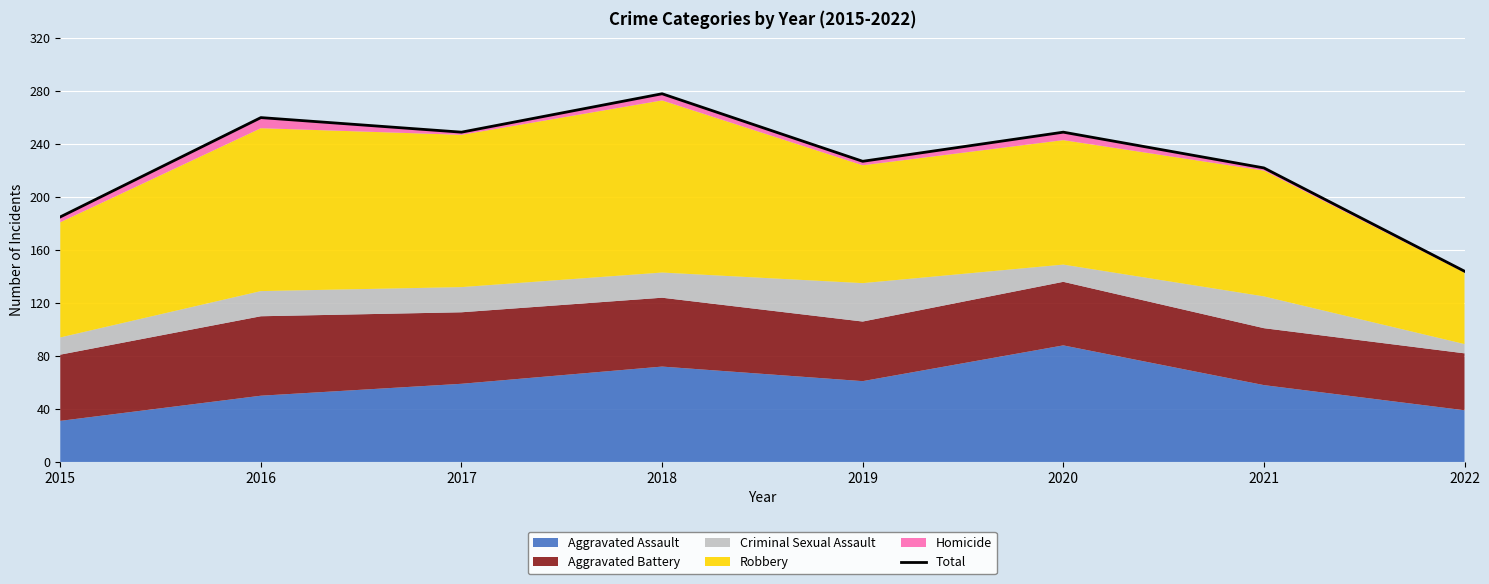

What is the change in value from 2015 to 2019?

+42